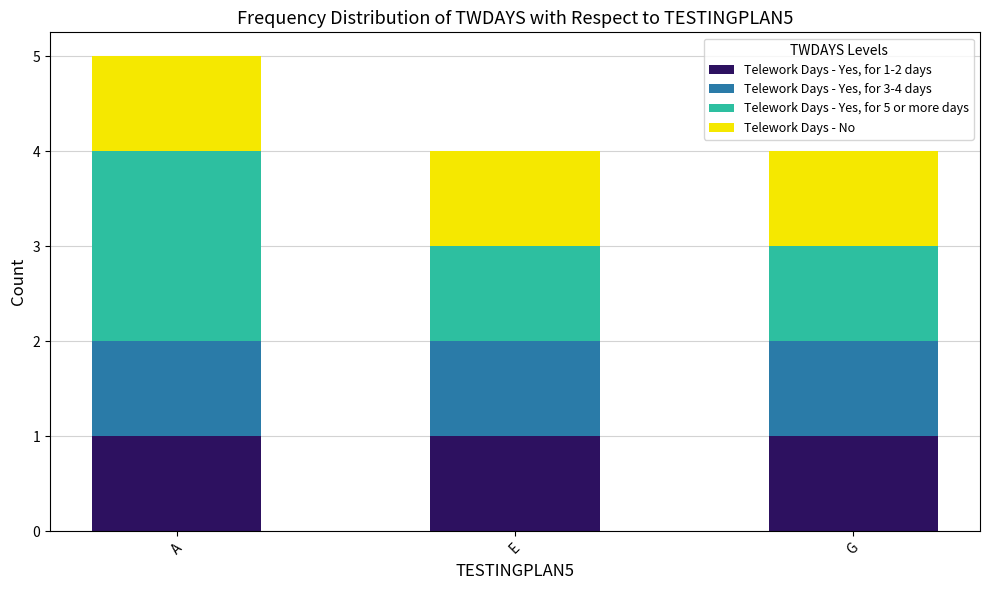

What is the total value across all series at E?

4